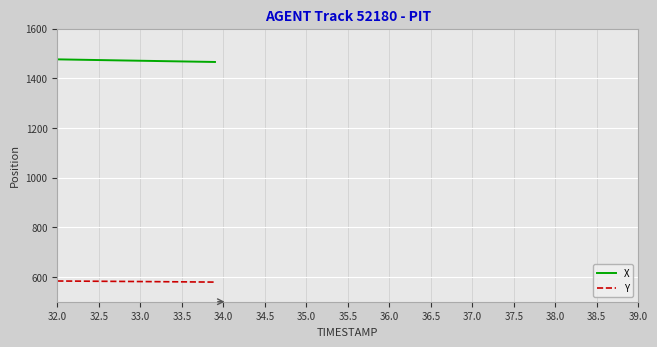

True or false: X and Y cross at least once.

False